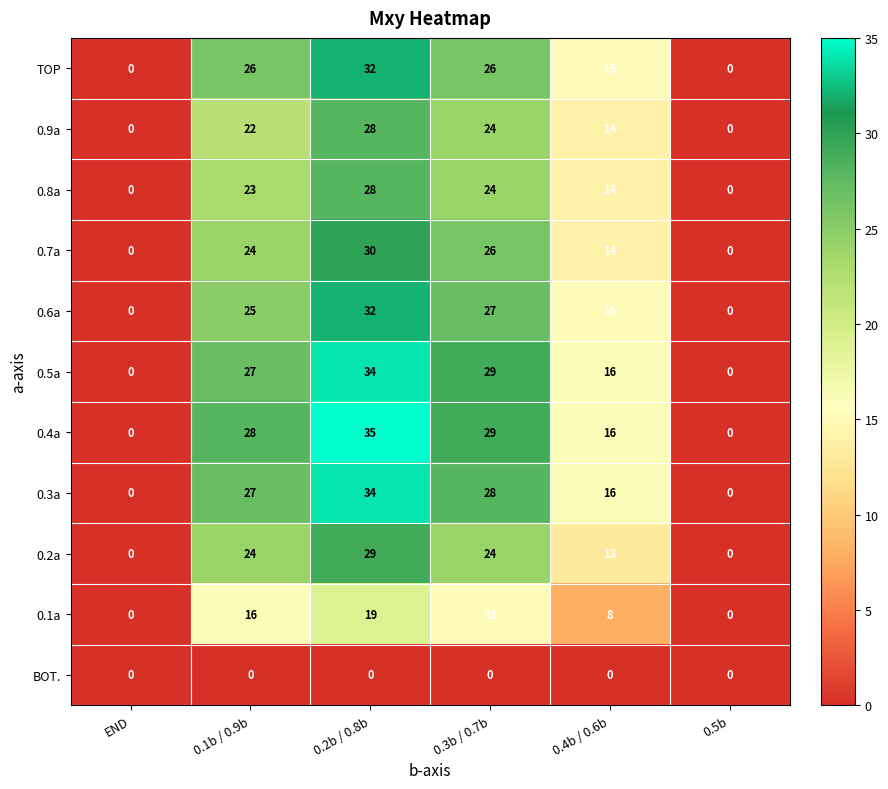

Which series has the widest spread of values?

0.4a